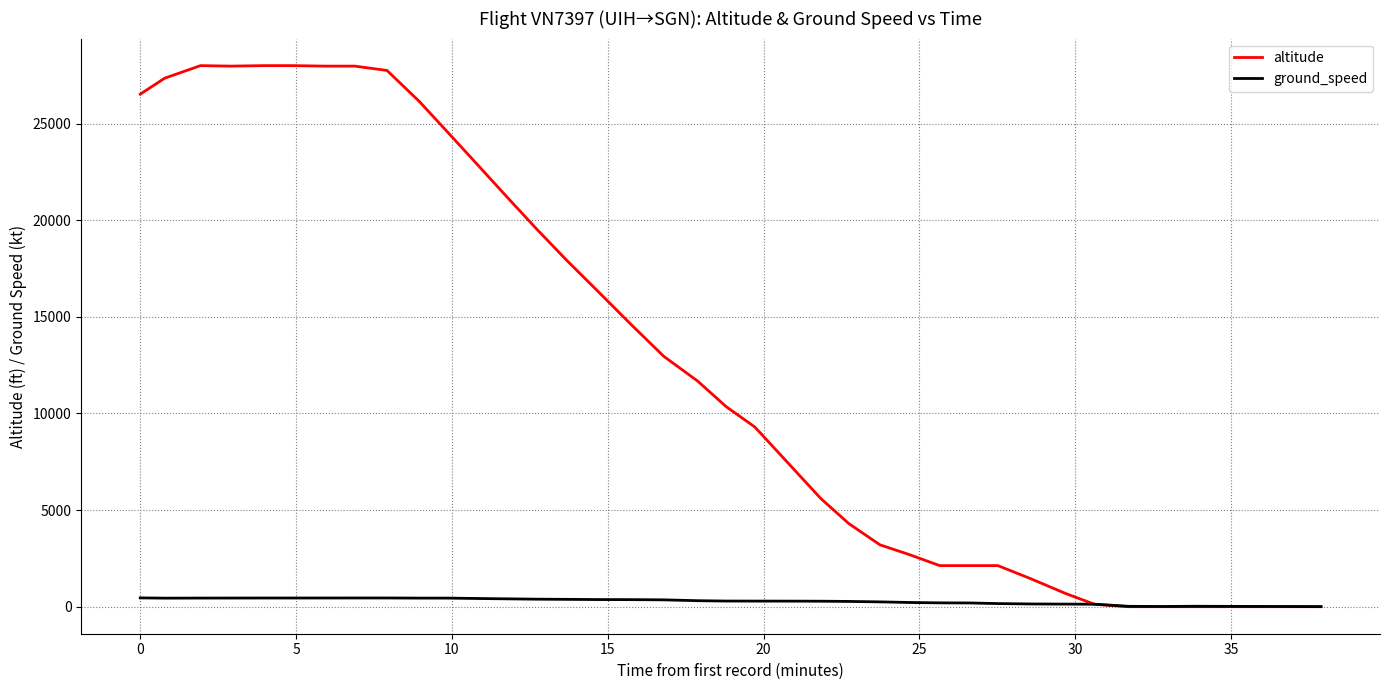

How many lines are shown in the chart?

2